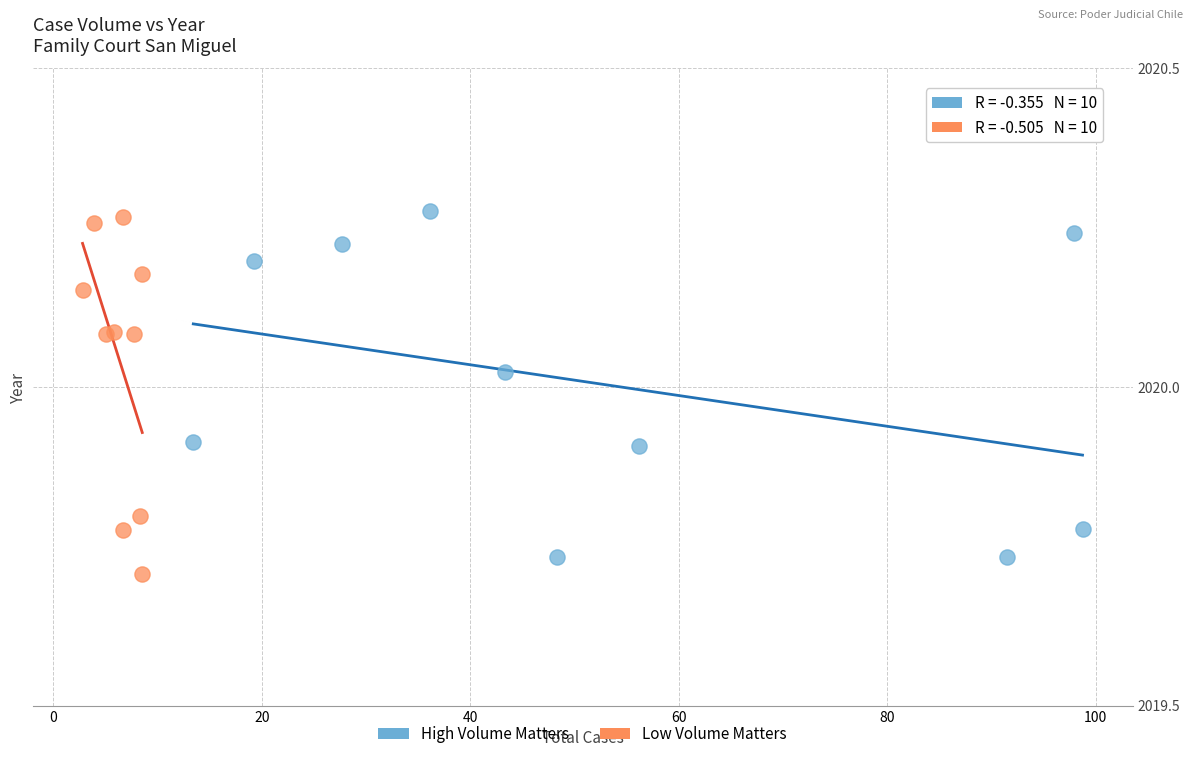

Which series contains the highest Y value?

Low Volume Matters